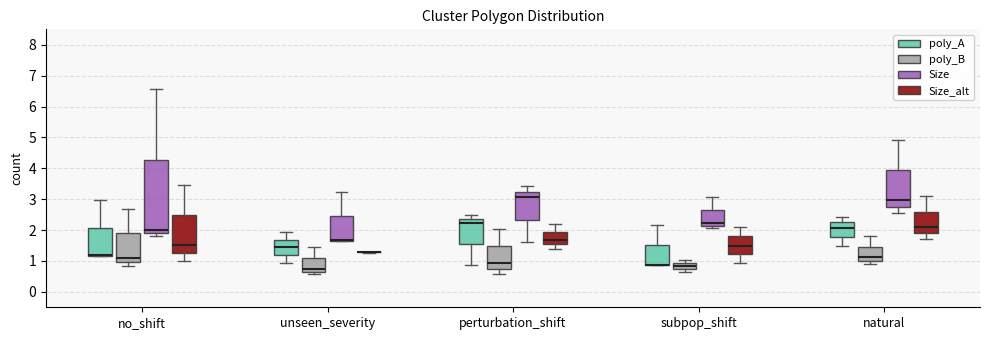

Reading left to right, read every box against the y-axis: the position of its median line, the range the box covers, and the ends of its whiskers. The values are not printed on the chart, so give them approximately, as read against the axis.

no_shift (poly_A): median 1.2 (drawn on the box's lower edge), box 1.2 to 2.1, whiskers 1.1 to 3.0
no_shift (poly_B): median 1.1, box 1.0 to 1.9, whiskers 0.8 to 2.7
no_shift (Size): median 2.0, box 1.9 to 4.3, whiskers 1.8 to 6.6
no_shift (Size_alt): median 1.5, box 1.3 to 2.5, whiskers 1.0 to 3.5
unseen_severity (poly_A): median 1.5, box 1.2 to 1.7, whiskers 0.9 to 1.9
unseen_severity (poly_B): median 0.7 (just above the box's lower edge), box 0.7 to 1.1, whiskers 0.6 to 1.4
unseen_severity (Size): median 1.7 (drawn on the box's lower edge), box 1.7 to 2.5, whiskers 1.6 to 3.2
unseen_severity (Size_alt): box collapsed to a line at 1.3, whiskers 1.3 to 1.3
perturbation_shift (poly_A): median 2.2, box 1.5 to 2.4, whiskers 0.9 to 2.5
perturbation_shift (poly_B): median 0.9, box 0.8 to 1.5, whiskers 0.6 to 2.0
perturbation_shift (Size): median 3.1, box 2.3 to 3.2, whiskers 1.6 to 3.4
perturbation_shift (Size_alt): median 1.7, box 1.5 to 1.9, whiskers 1.4 to 2.2
subpop_shift (poly_A): median 0.9 (drawn on the box's lower edge), box 0.9 to 1.5, whiskers 0.9 to 2.2
subpop_shift (poly_B): median 0.8, box 0.7 to 0.9, whiskers 0.7 (just below the box's lower edge) to 1.0
subpop_shift (Size): median 2.2, box 2.1 to 2.6, whiskers 2.1 (just below the box's lower edge) to 3.1
subpop_shift (Size_alt): median 1.5, box 1.2 to 1.8, whiskers 0.9 to 2.1
natural (poly_A): median 2.1, box 1.8 to 2.2, whiskers 1.5 to 2.4
natural (poly_B): median 1.1, box 1.0 to 1.5, whiskers 0.9 to 1.8
natural (Size): median 3.0, box 2.8 to 3.9, whiskers 2.6 to 4.9
natural (Size_alt): median 2.1, box 1.9 to 2.6, whiskers 1.7 to 3.1